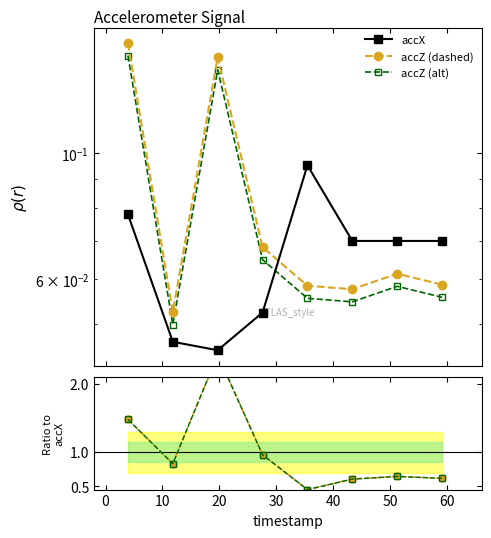

At 30, list the series in order from smallest to largest.

accZ (alt), accZ (dashed), accX, Ratio alt, Ratio accZ/accX